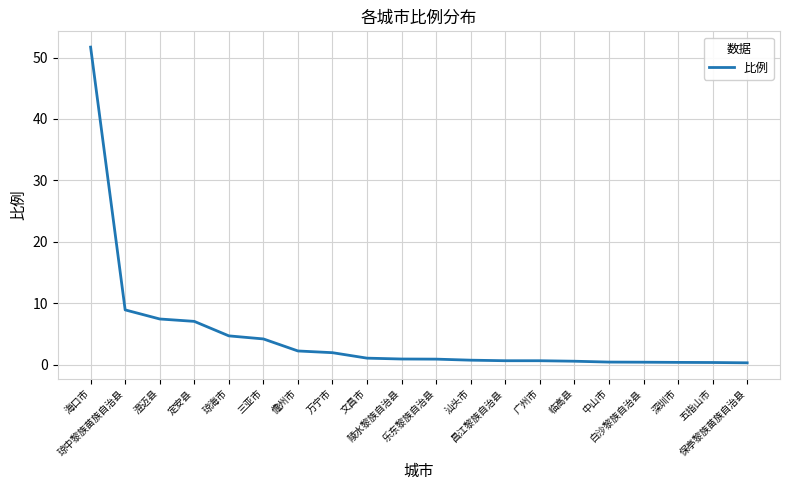

At which label is the value closest to 25?

琼中黎族苗族自治县